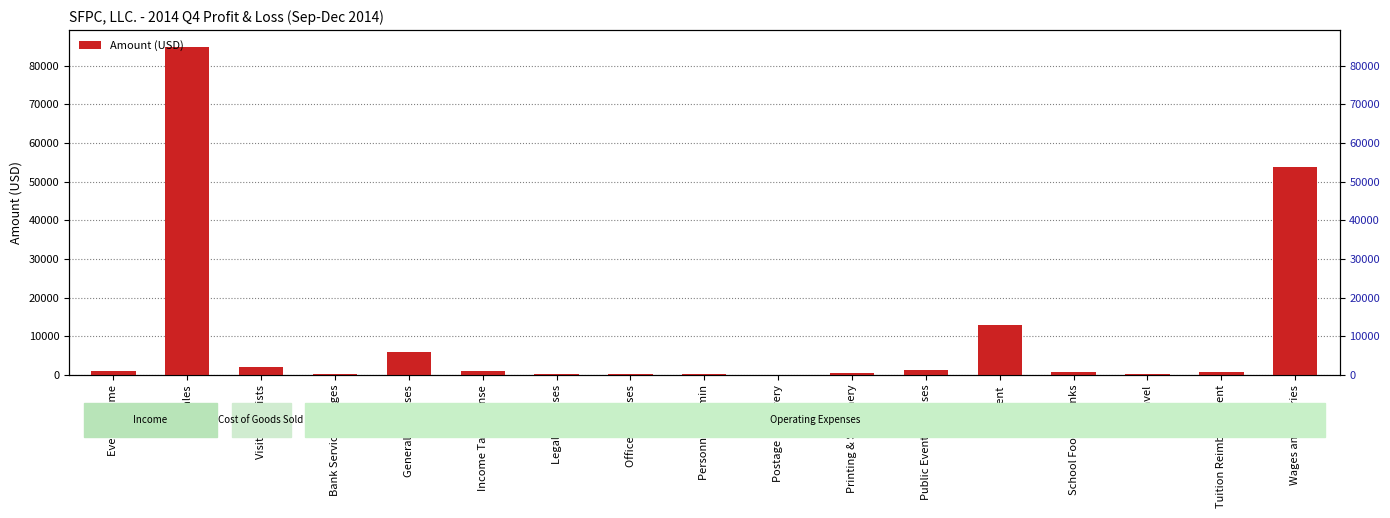

What is the sum of all values?

166716